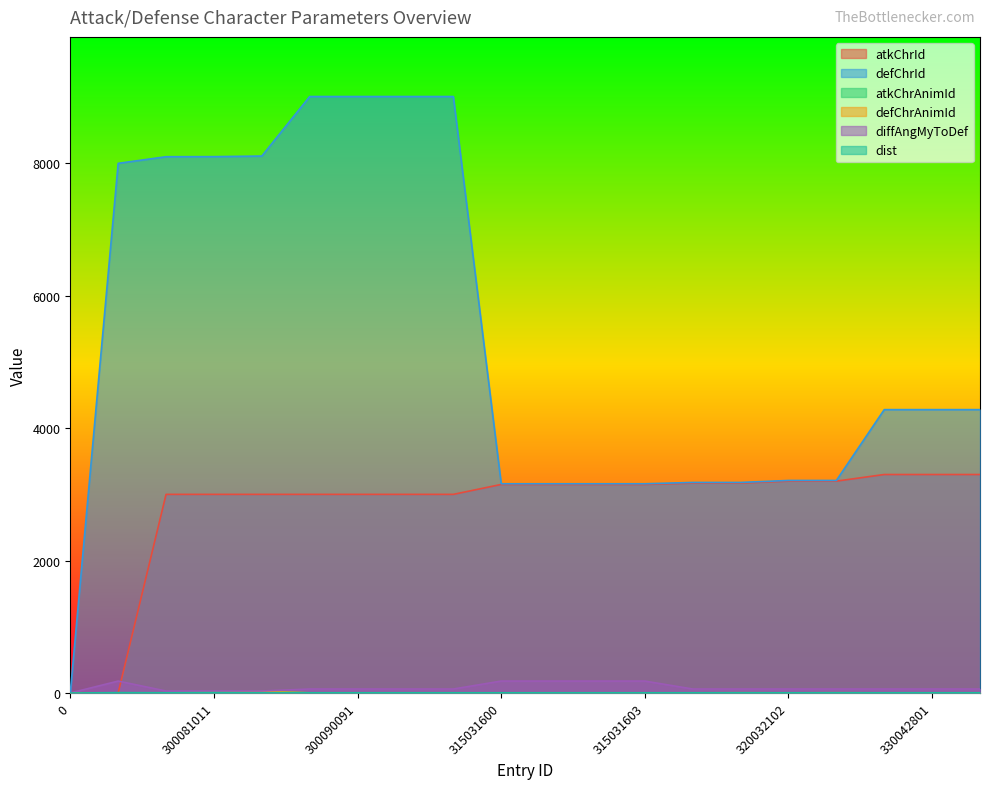

What is the sum of all diffAngMyToDef values?

1650